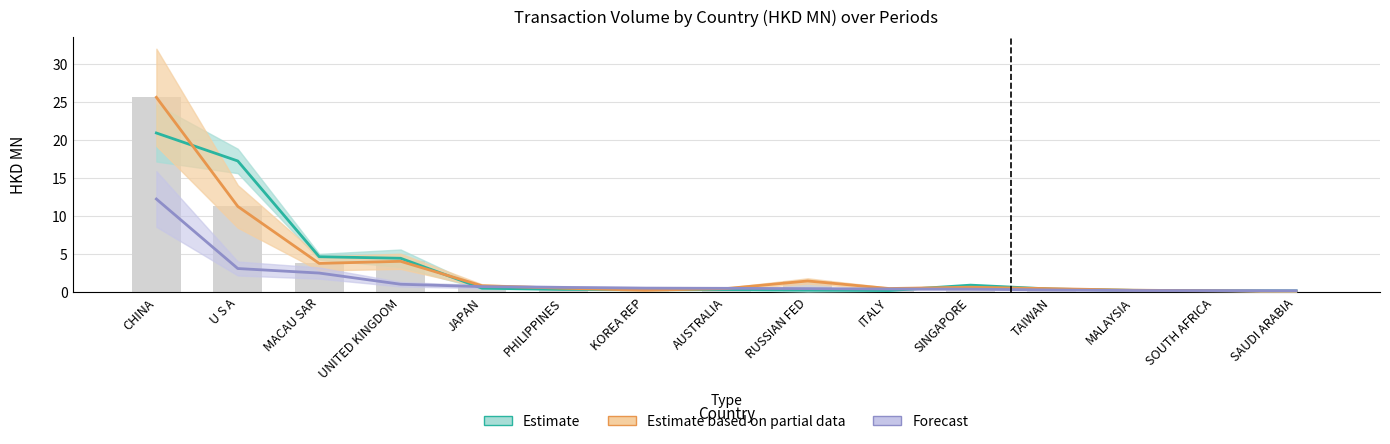

At how many categories does at least one series exceed 10?

2